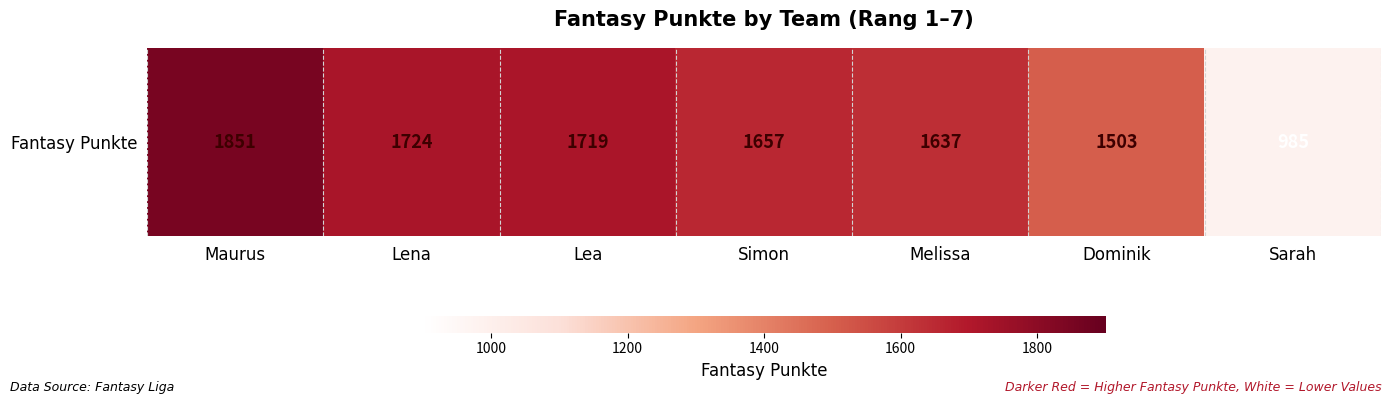

Reading left to right, what are all the values shown in this chart?

Maurus=1851	Lena=1724	Lea=1719	Simon=1657	Melissa=1637	Dominik=1503	Sarah=985